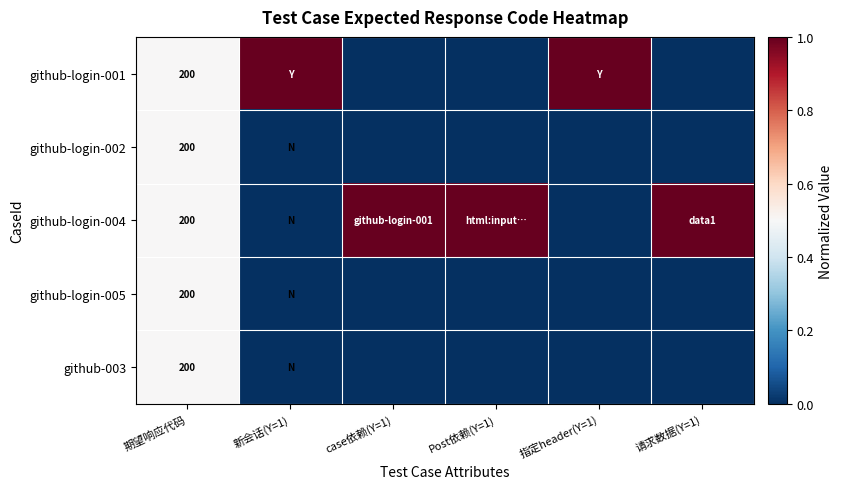

Where is github-login-005 nearest to the value 0?

新会话(Y=1)